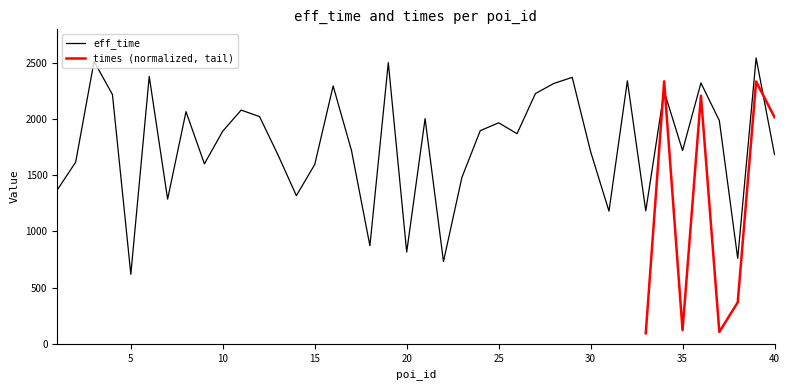

How many values are below 1892?

20